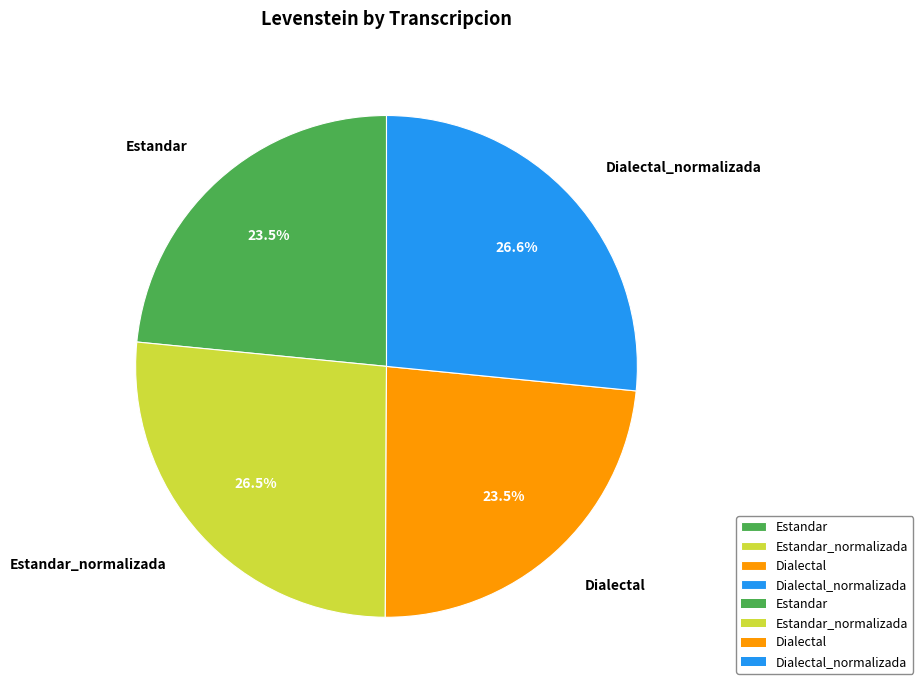

Is the sum of Dialectal_normalizada and Estandar greater than half?

Yes